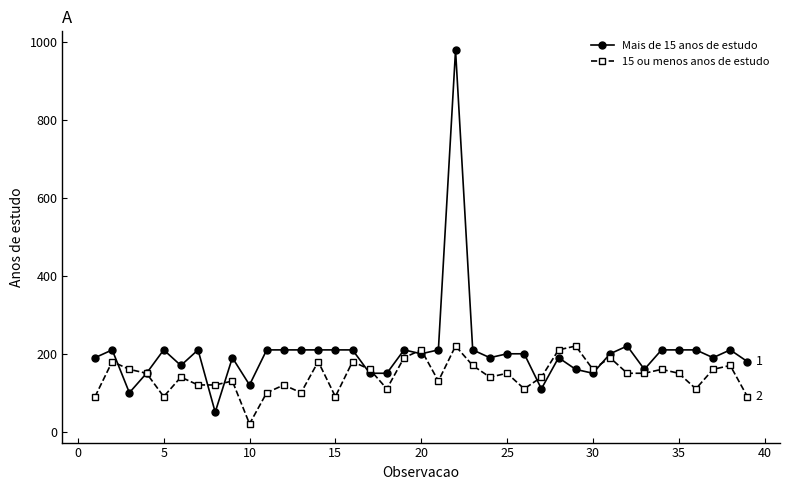

What is the greatest value displayed?

980